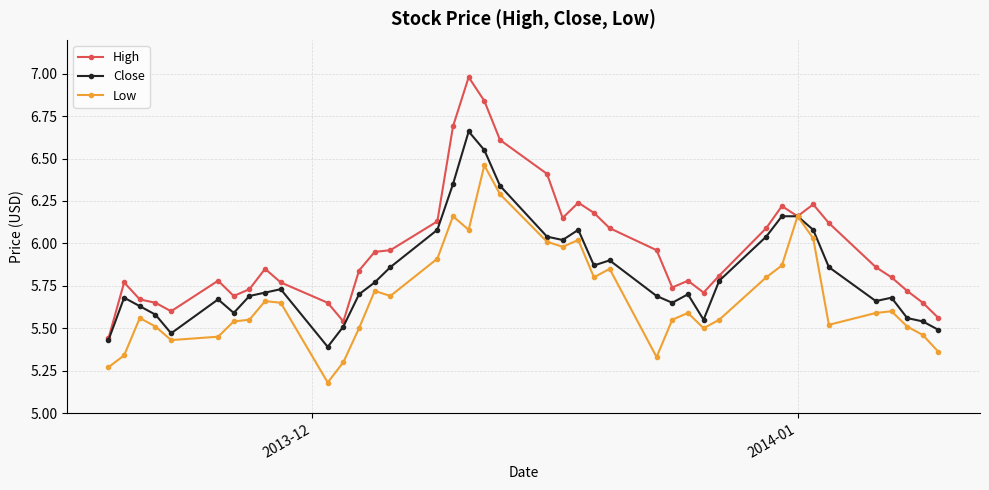

Which series has the largest total across all categories?

High